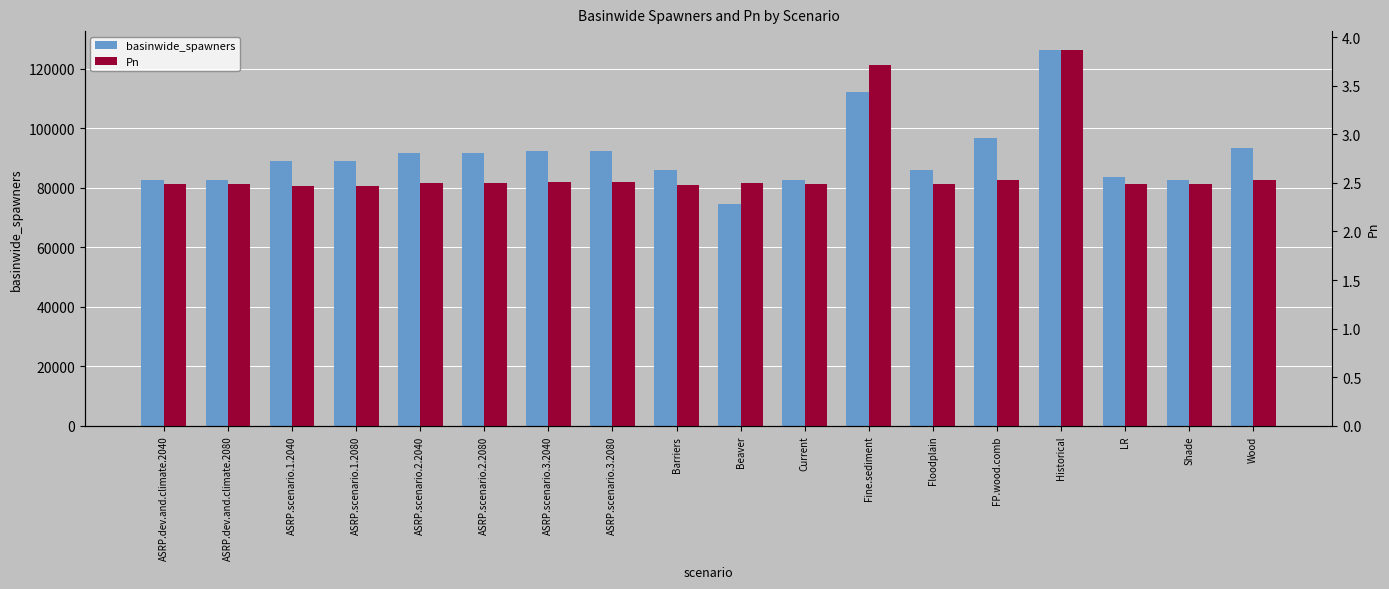

What is the spread (max minus min) of values at Current?

82439.5